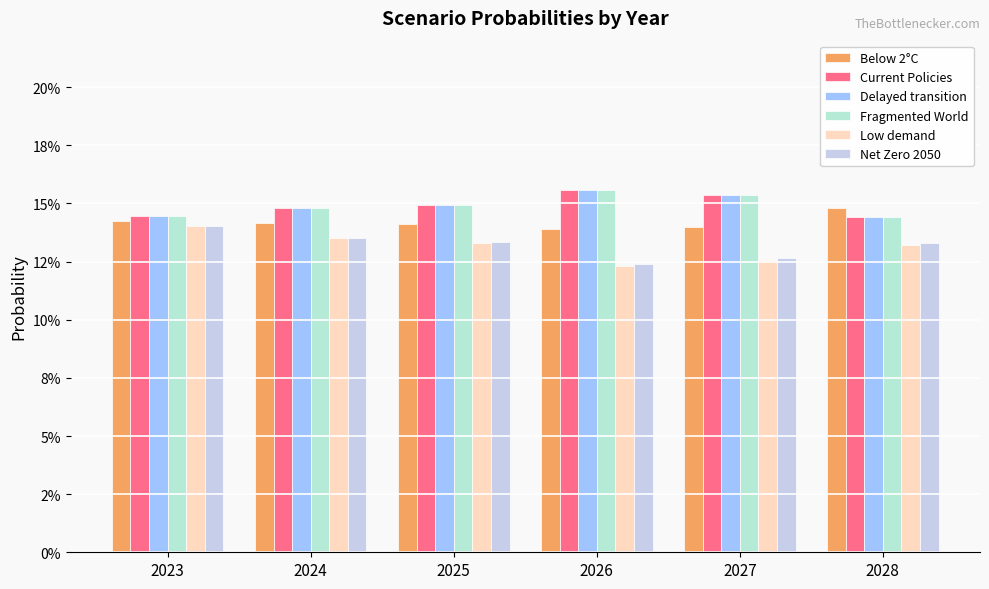

Does the chart contain stacked bars?

No